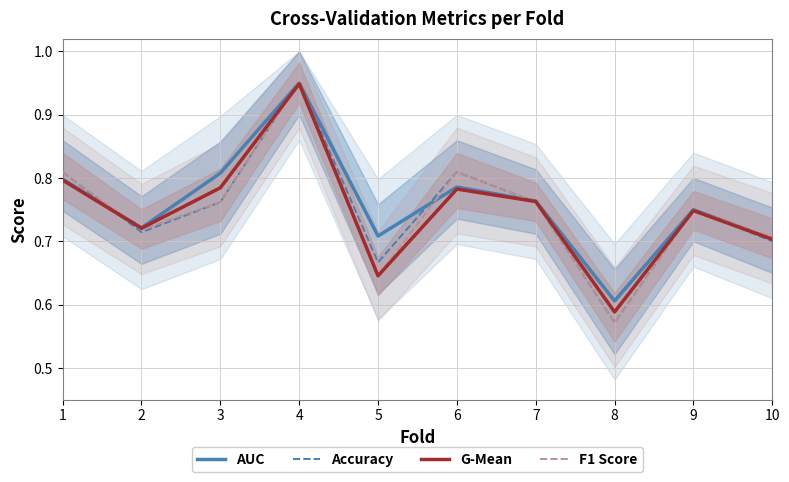

Which series has the largest total across all categories?

AUC